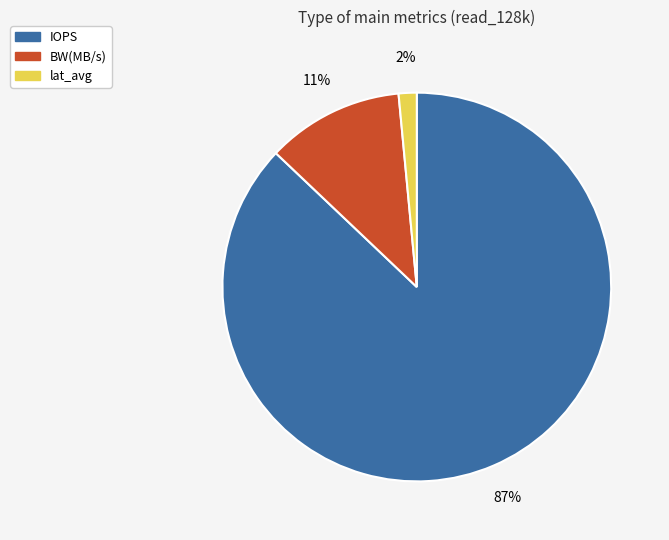

True or false: IOPS accounts for 99% of the total.

False